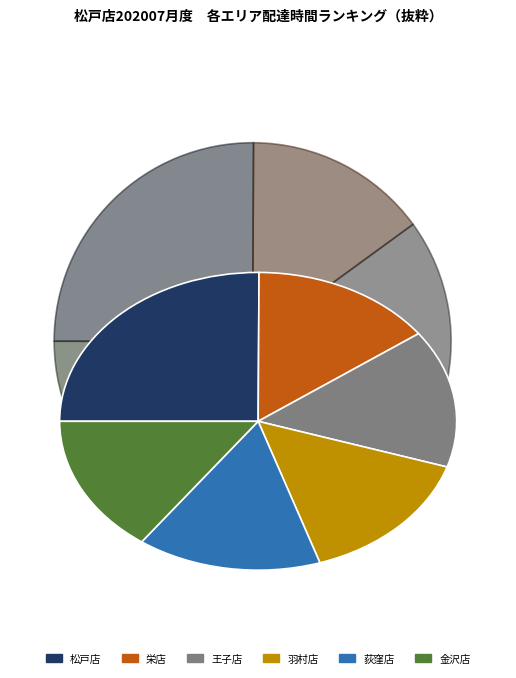

How many slices are in this pie chart?

6